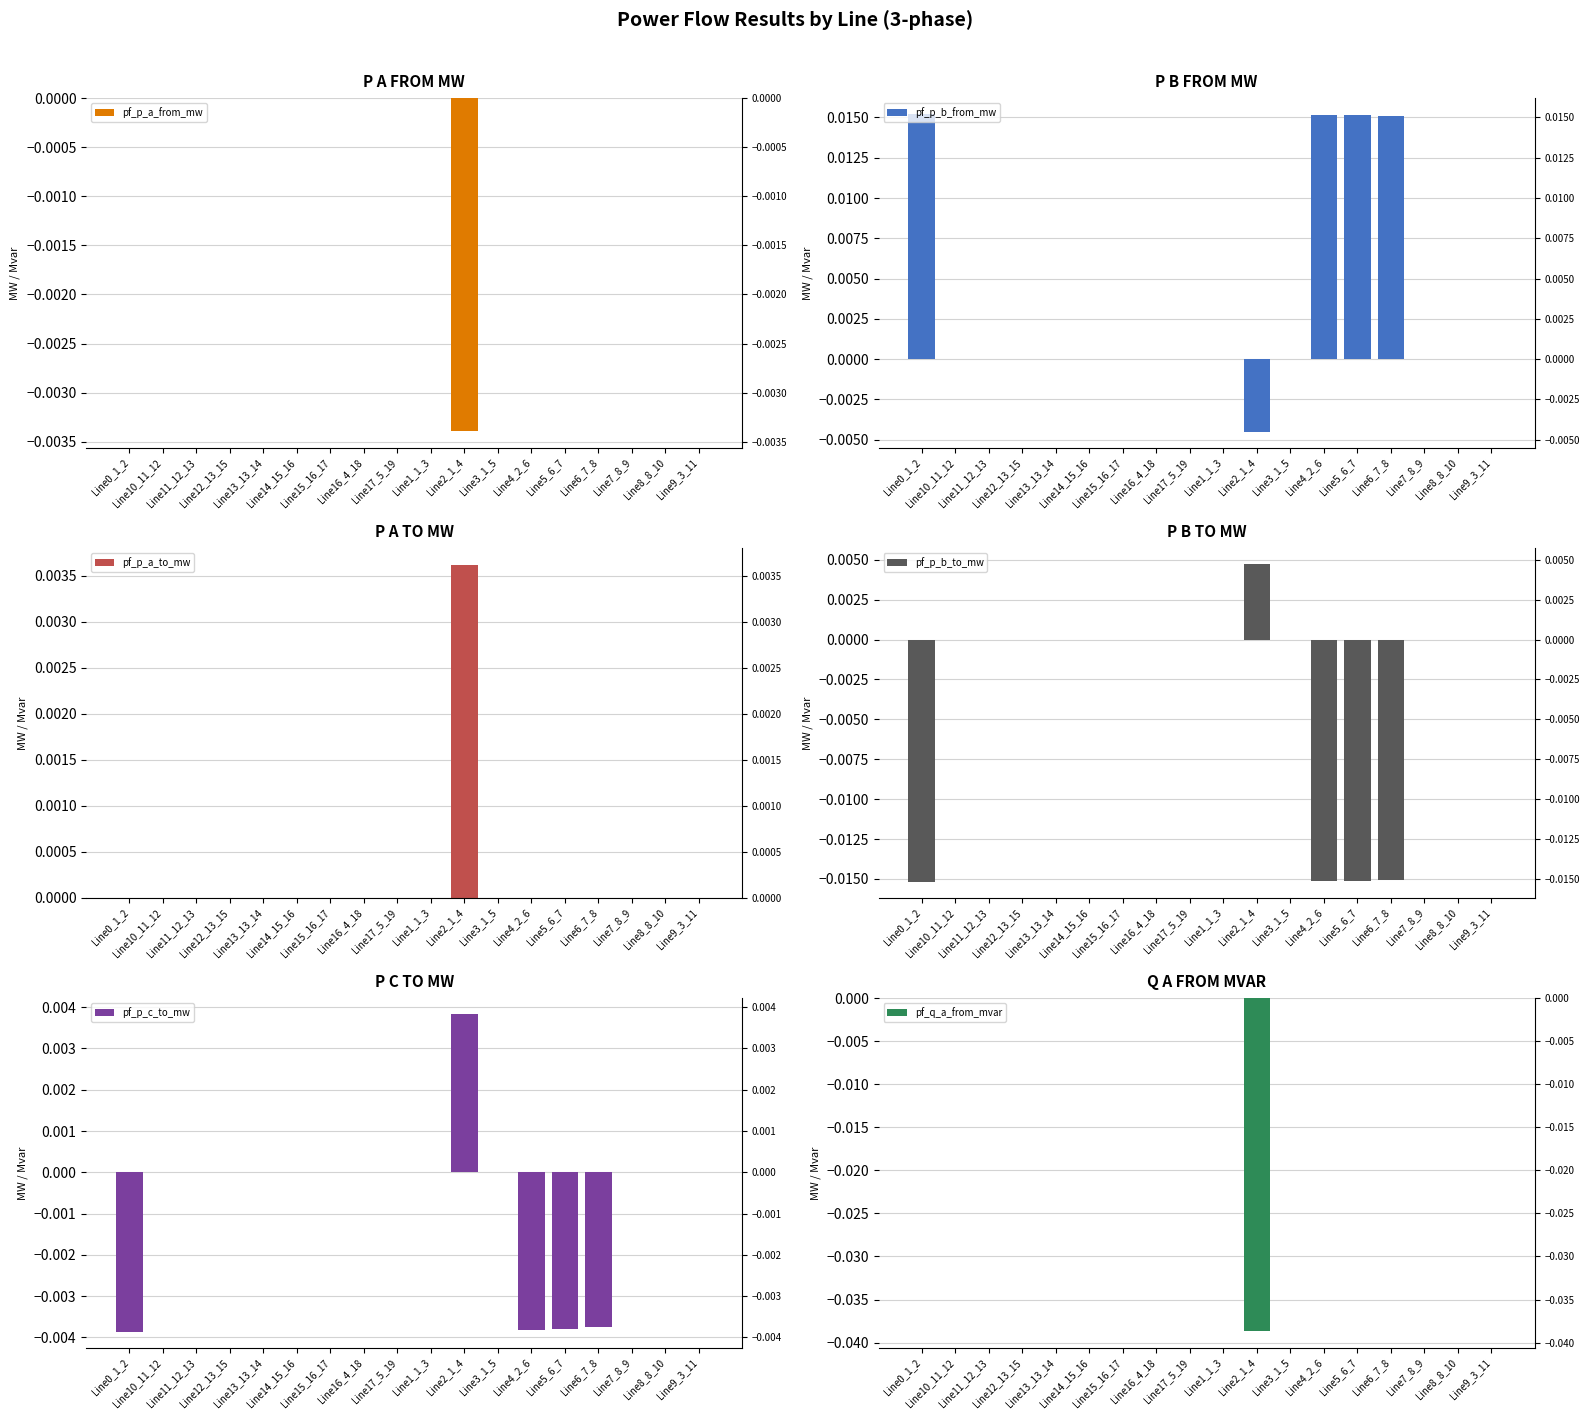

Is it true that pf_p_c_to_mw equals -0.0 at Line14_15_16?

True